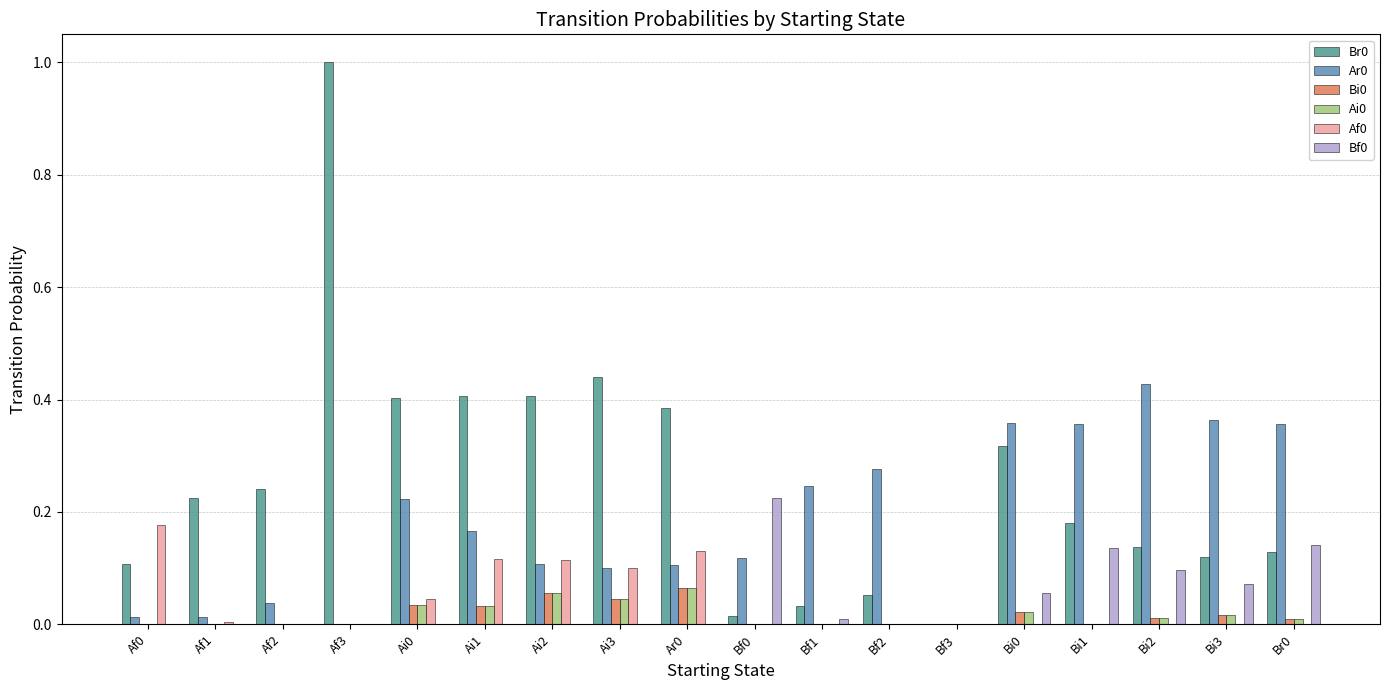

What is the total value across all series at Ai0?

0.7